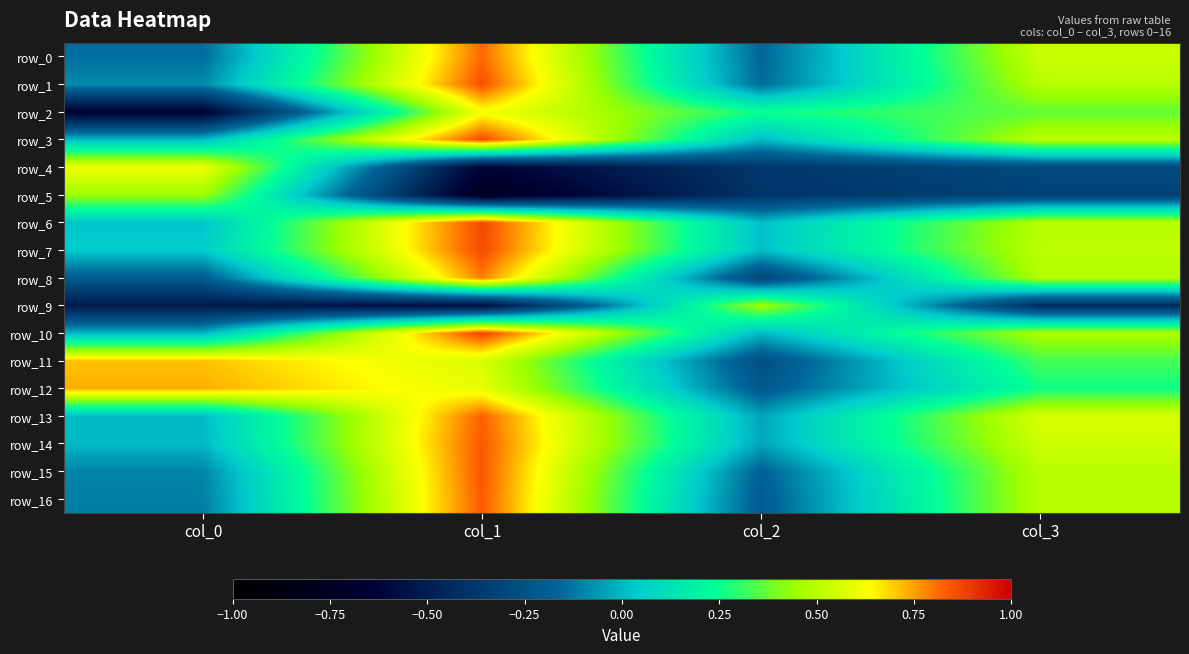

Is it true that row_3 equals 0.0 at col_0?

True